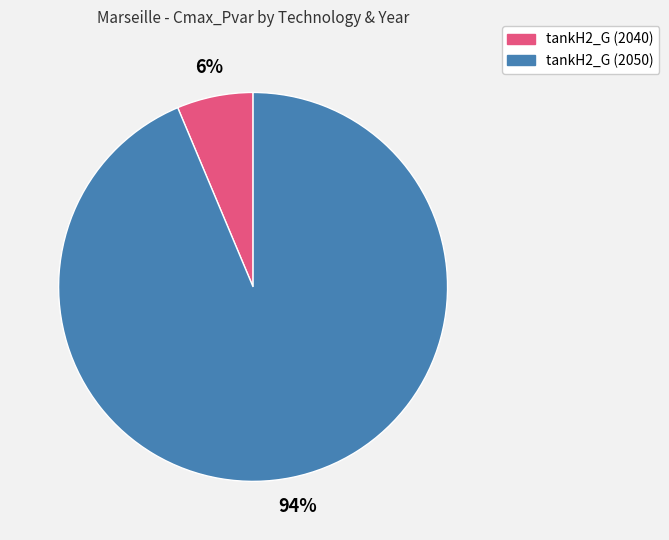

Is there any slice that represents more than half of the pie?

Yes